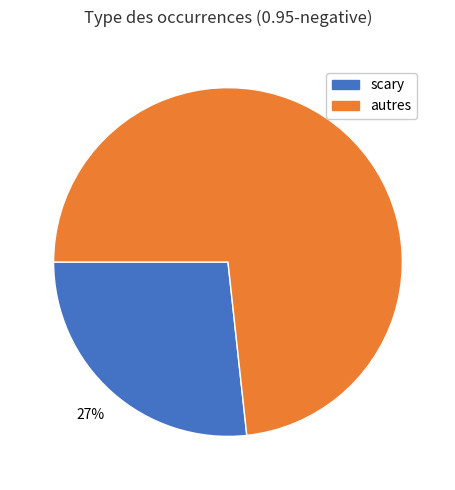

Approximately how many times larger is the value at scary compared to autres?

0.4